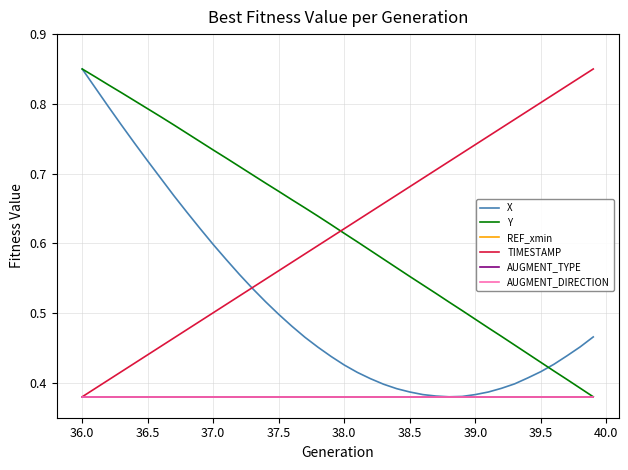

Does the chart display data point markers on the line(s)?

No